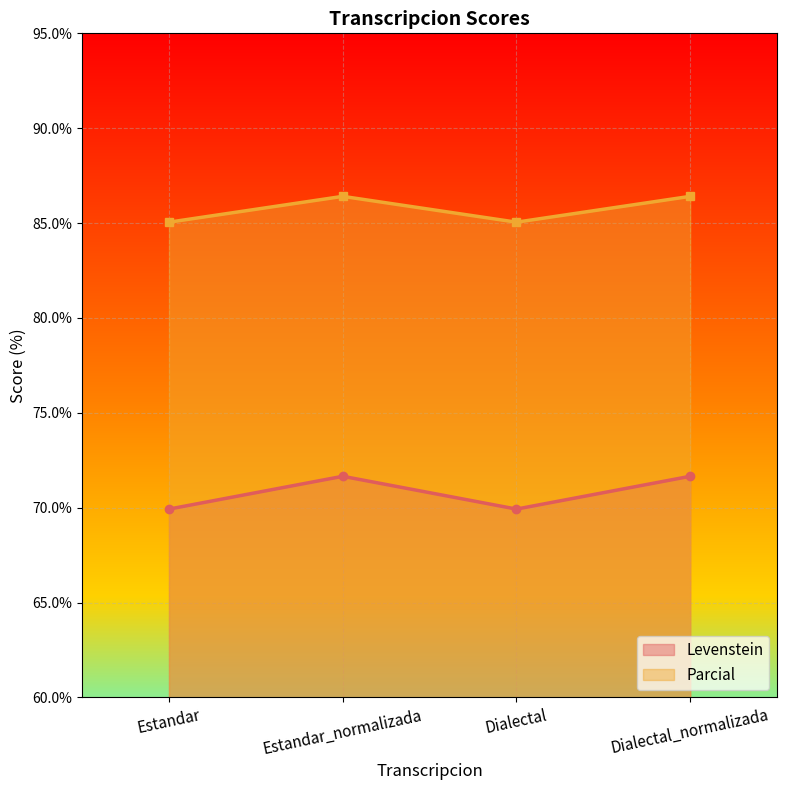

True or false: Parcial has more than 1 interior local peaks.

False